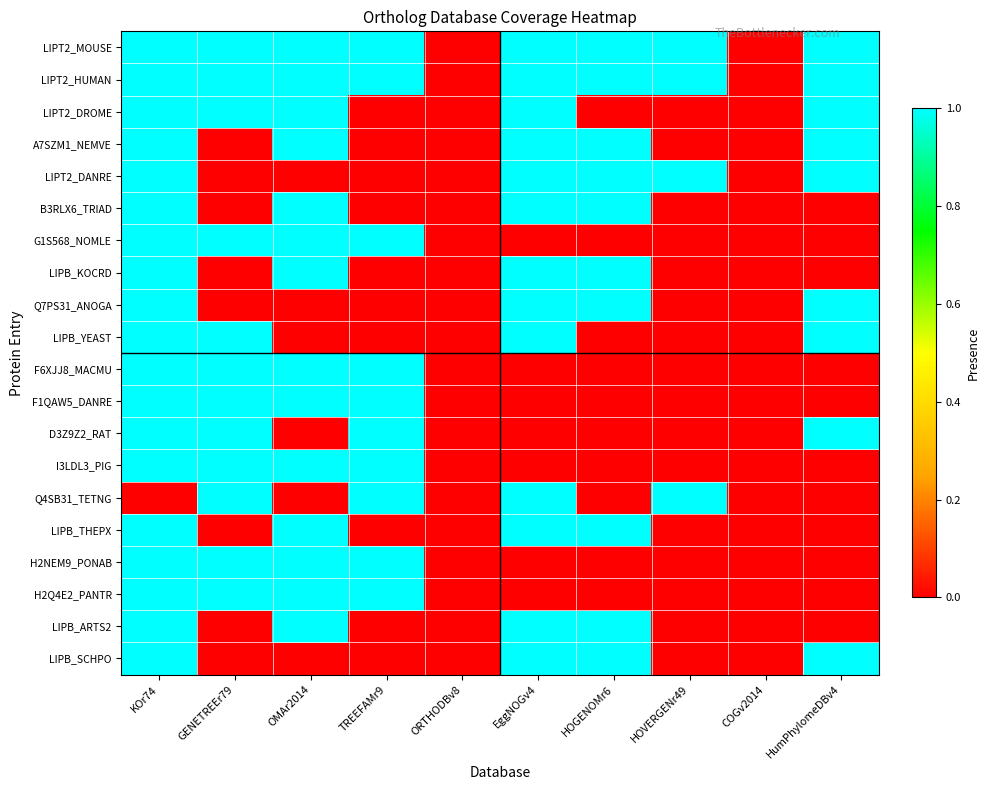

Reading left to right, what are all the values shown in this chart?

LIPT2_MOUSE: KOr74=1	GENETREEr79=1	OMAr2014=1	TREEFAMr9=1	ORTHODBv8=0	EggNOGv4=1	HOGENOMr6=1	HOVERGENr49=1	COGv2014=0	HumPhylomeDBv4=1
LIPT2_HUMAN: KOr74=1	GENETREEr79=1	OMAr2014=1	TREEFAMr9=1	ORTHODBv8=0	EggNOGv4=1	HOGENOMr6=1	HOVERGENr49=1	COGv2014=0	HumPhylomeDBv4=1
LIPT2_DROME: KOr74=1	GENETREEr79=1	OMAr2014=1	TREEFAMr9=0	ORTHODBv8=0	EggNOGv4=1	HOGENOMr6=0	HOVERGENr49=0	COGv2014=0	HumPhylomeDBv4=1
A7SZM1_NEMVE: KOr74=1	GENETREEr79=0	OMAr2014=1	TREEFAMr9=0	ORTHODBv8=0	EggNOGv4=1	HOGENOMr6=1	HOVERGENr49=0	COGv2014=0	HumPhylomeDBv4=1
LIPT2_DANRE: KOr74=1	GENETREEr79=0	OMAr2014=0	TREEFAMr9=0	ORTHODBv8=0	EggNOGv4=1	HOGENOMr6=1	HOVERGENr49=1	COGv2014=0	HumPhylomeDBv4=1
B3RLX6_TRIAD: KOr74=1	GENETREEr79=0	OMAr2014=1	TREEFAMr9=0	ORTHODBv8=0	EggNOGv4=1	HOGENOMr6=1	HOVERGENr49=0	COGv2014=0	HumPhylomeDBv4=0
G1S568_NOMLE: KOr74=1	GENETREEr79=1	OMAr2014=1	TREEFAMr9=1	ORTHODBv8=0	EggNOGv4=0	HOGENOMr6=0	HOVERGENr49=0	COGv2014=0	HumPhylomeDBv4=0
LIPB_KOCRD: KOr74=1	GENETREEr79=0	OMAr2014=1	TREEFAMr9=0	ORTHODBv8=0	EggNOGv4=1	HOGENOMr6=1	HOVERGENr49=0	COGv2014=0	HumPhylomeDBv4=0
Q7PS31_ANOGA: KOr74=1	GENETREEr79=0	OMAr2014=0	TREEFAMr9=0	ORTHODBv8=0	EggNOGv4=1	HOGENOMr6=1	HOVERGENr49=0	COGv2014=0	HumPhylomeDBv4=1
LIPB_YEAST: KOr74=1	GENETREEr79=1	OMAr2014=0	TREEFAMr9=0	ORTHODBv8=0	EggNOGv4=1	HOGENOMr6=0	HOVERGENr49=0	COGv2014=0	HumPhylomeDBv4=1
F6XJJ8_MACMU: KOr74=1	GENETREEr79=1	OMAr2014=1	TREEFAMr9=1	ORTHODBv8=0	EggNOGv4=0	HOGENOMr6=0	HOVERGENr49=0	COGv2014=0	HumPhylomeDBv4=0
F1QAW5_DANRE: KOr74=1	GENETREEr79=1	OMAr2014=1	TREEFAMr9=1	ORTHODBv8=0	EggNOGv4=0	HOGENOMr6=0	HOVERGENr49=0	COGv2014=0	HumPhylomeDBv4=0
D3Z9Z2_RAT: KOr74=1	GENETREEr79=1	OMAr2014=0	TREEFAMr9=1	ORTHODBv8=0	EggNOGv4=0	HOGENOMr6=0	HOVERGENr49=0	COGv2014=0	HumPhylomeDBv4=1
I3LDL3_PIG: KOr74=1	GENETREEr79=1	OMAr2014=1	TREEFAMr9=1	ORTHODBv8=0	EggNOGv4=0	HOGENOMr6=0	HOVERGENr49=0	COGv2014=0	HumPhylomeDBv4=0
Q4SB31_TETNG: KOr74=0	GENETREEr79=1	OMAr2014=0	TREEFAMr9=1	ORTHODBv8=0	EggNOGv4=1	HOGENOMr6=0	HOVERGENr49=1	COGv2014=0	HumPhylomeDBv4=0
LIPB_THEPX: KOr74=1	GENETREEr79=0	OMAr2014=1	TREEFAMr9=0	ORTHODBv8=0	EggNOGv4=1	HOGENOMr6=1	HOVERGENr49=0	COGv2014=0	HumPhylomeDBv4=0
H2NEM9_PONAB: KOr74=1	GENETREEr79=1	OMAr2014=1	TREEFAMr9=1	ORTHODBv8=0	EggNOGv4=0	HOGENOMr6=0	HOVERGENr49=0	COGv2014=0	HumPhylomeDBv4=0
H2Q4E2_PANTR: KOr74=1	GENETREEr79=1	OMAr2014=1	TREEFAMr9=1	ORTHODBv8=0	EggNOGv4=0	HOGENOMr6=0	HOVERGENr49=0	COGv2014=0	HumPhylomeDBv4=0
LIPB_ARTS2: KOr74=1	GENETREEr79=0	OMAr2014=1	TREEFAMr9=0	ORTHODBv8=0	EggNOGv4=1	HOGENOMr6=1	HOVERGENr49=0	COGv2014=0	HumPhylomeDBv4=0
LIPB_SCHPO: KOr74=1	GENETREEr79=0	OMAr2014=0	TREEFAMr9=0	ORTHODBv8=0	EggNOGv4=1	HOGENOMr6=1	HOVERGENr49=0	COGv2014=0	HumPhylomeDBv4=1